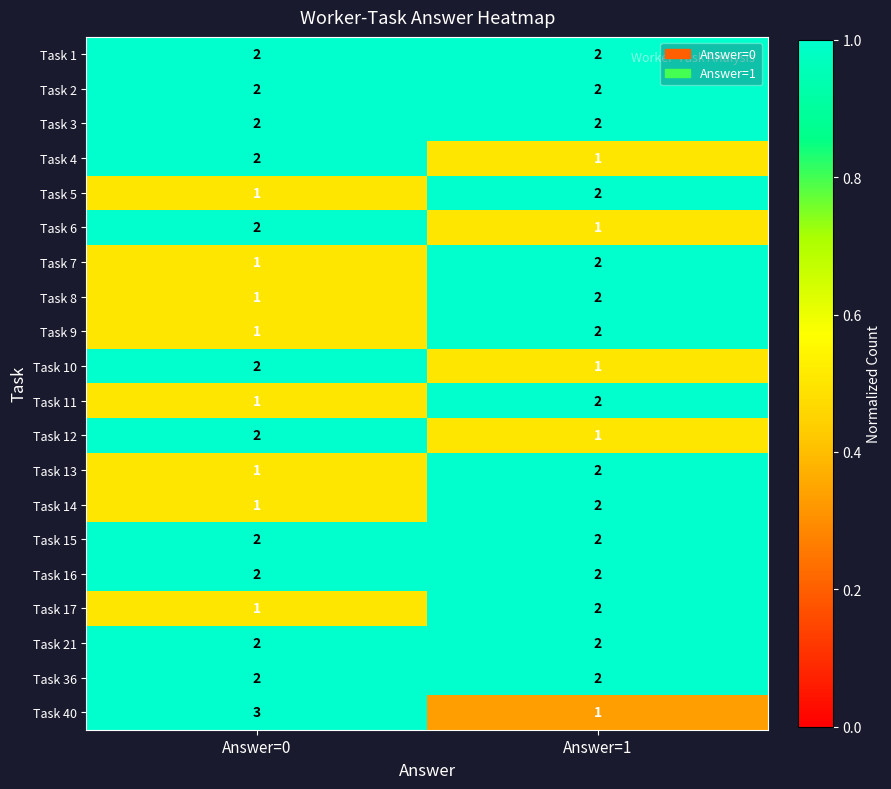

What is the maximum value shown in the chart?

3